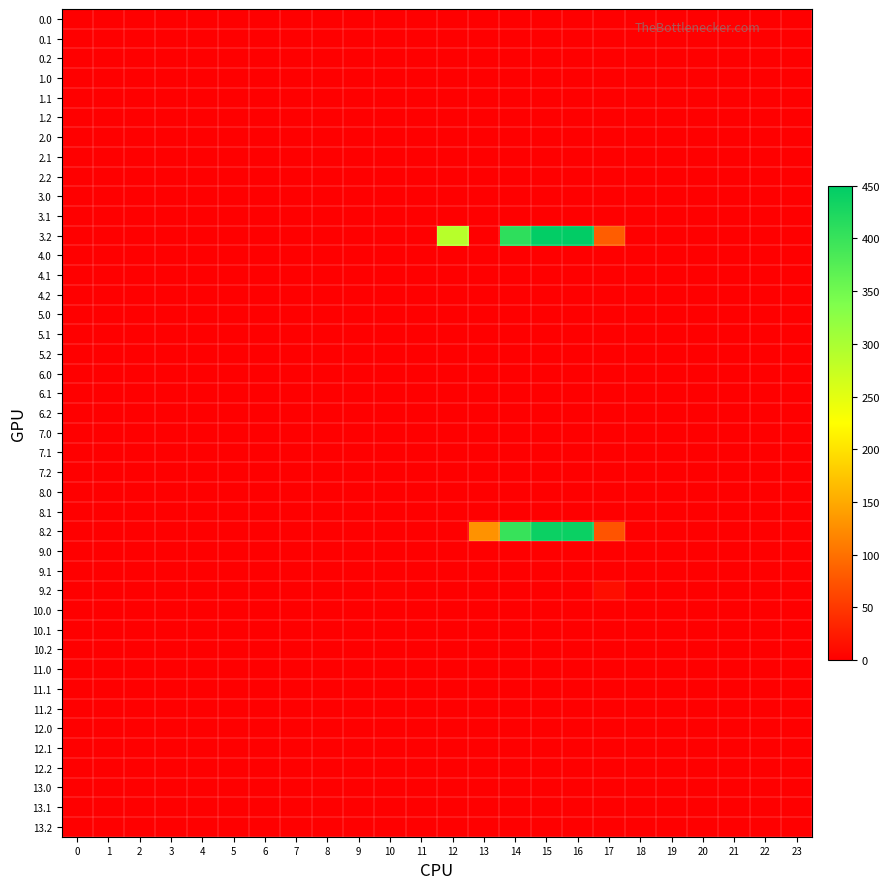

Rank the categories by 2.2 value from lowest to highest.

0, 1, 2, 3, 4, 5, 6, 7, 8, 9, 10, 11, 12, 13, 14, 15, 16, 17, 18, 19, 20, 21, 22, 23